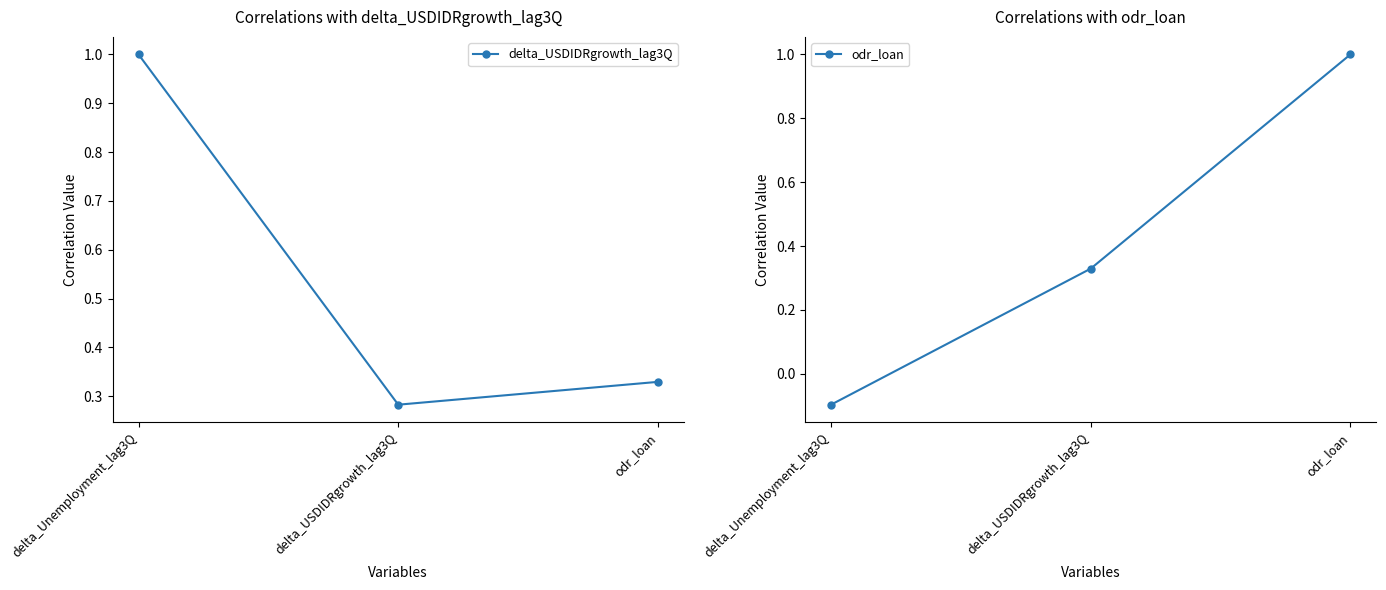

List the series in order of their peak value, lowest first.

delta_USDIDRgrowth_lag3Q, odr_loan